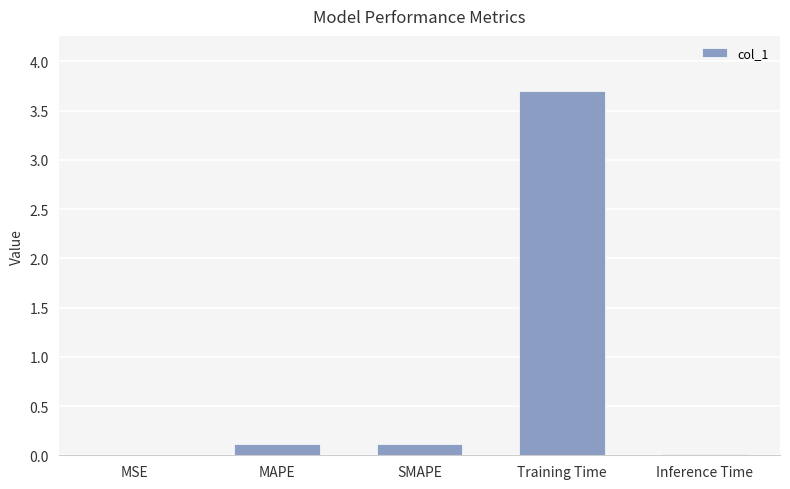

What is the sum of all values?

4.0